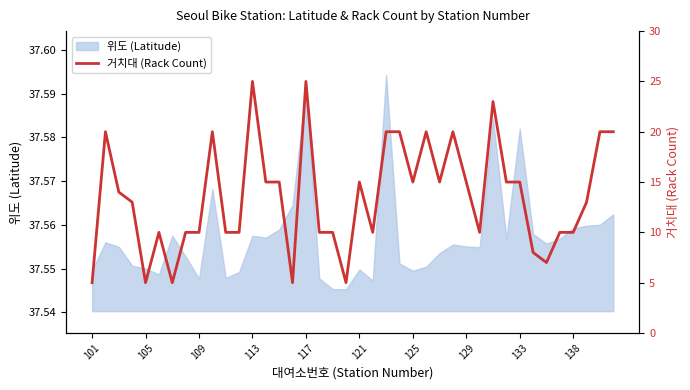

Is it true that the value at 31 is 15?

True